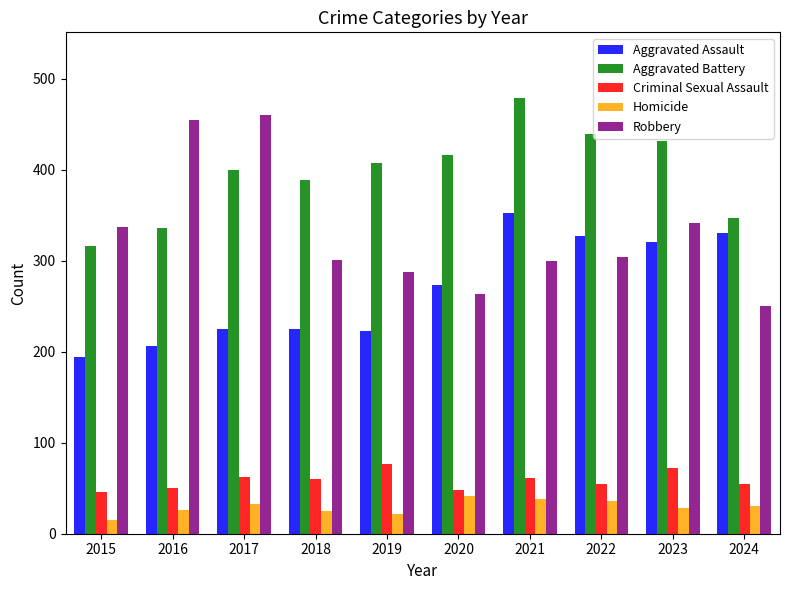

What is the total value across all series at 2023?

1193